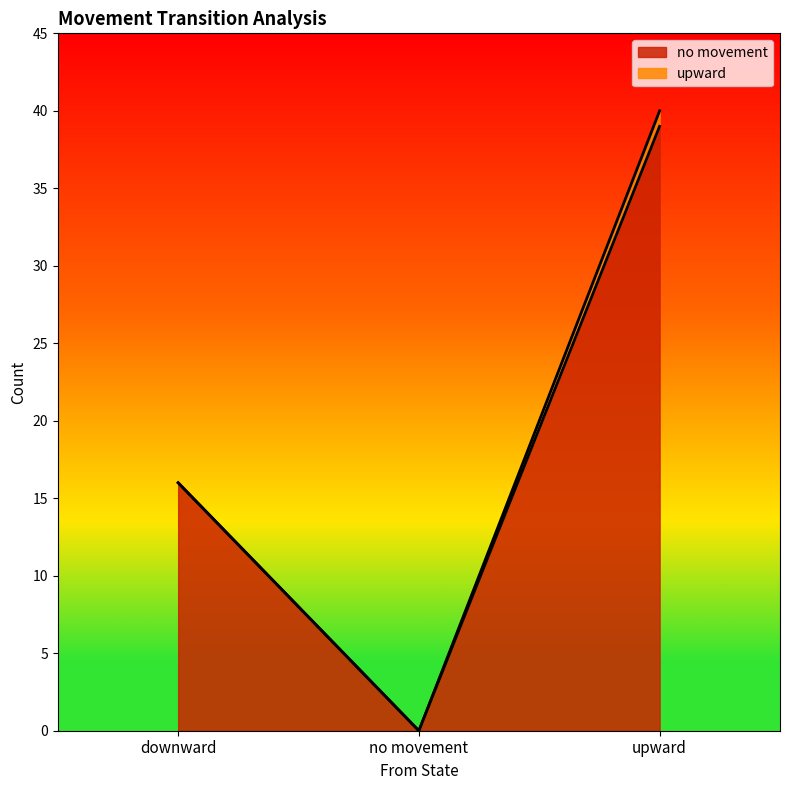

Where is the data nearest to the value 19?

downward